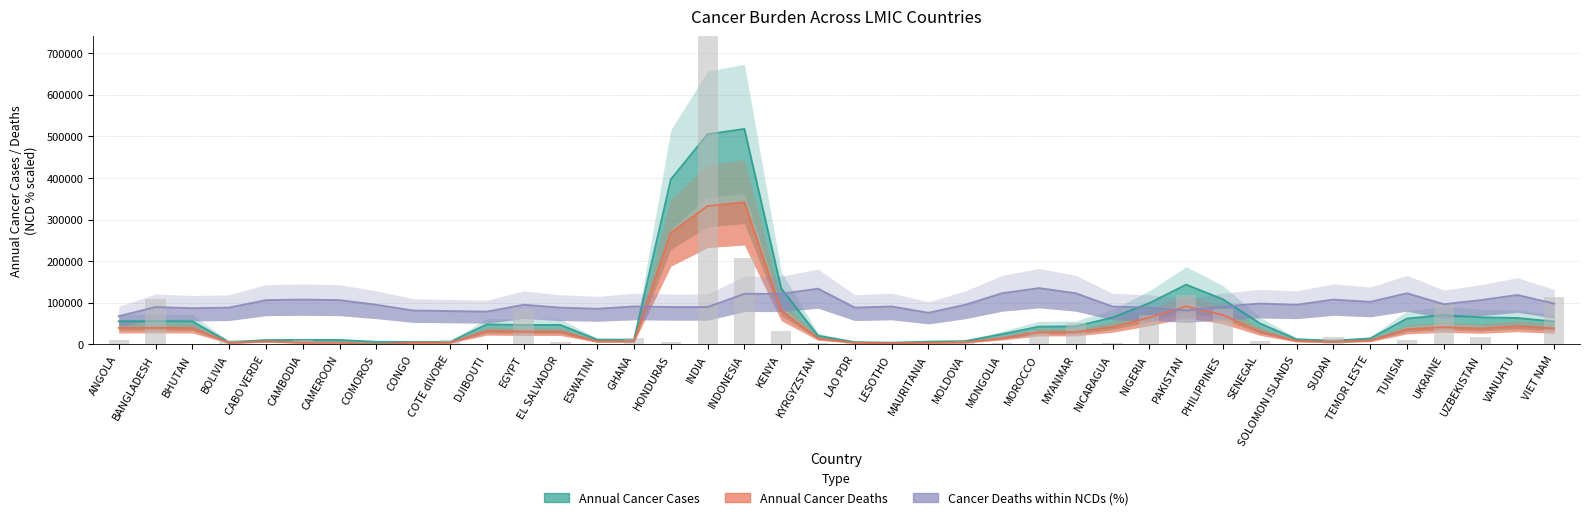

What is the average value of the Cancer Deaths within NCDs (%) series?

98419.4